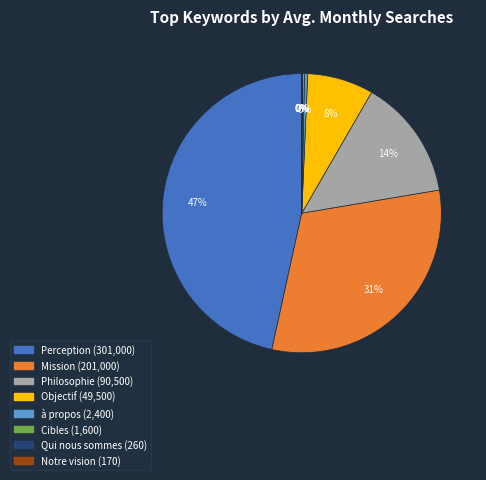

To the nearest percent, what is the difference between the largest and smallest slice percentages?

47%